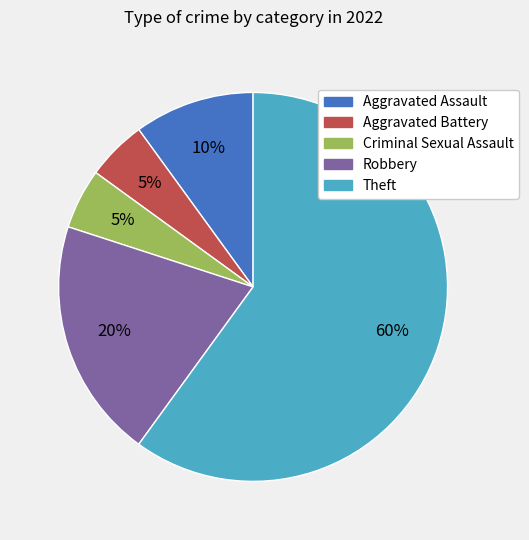

Combined, do Criminal Sexual Assault and Theft account for over 50%?

Yes